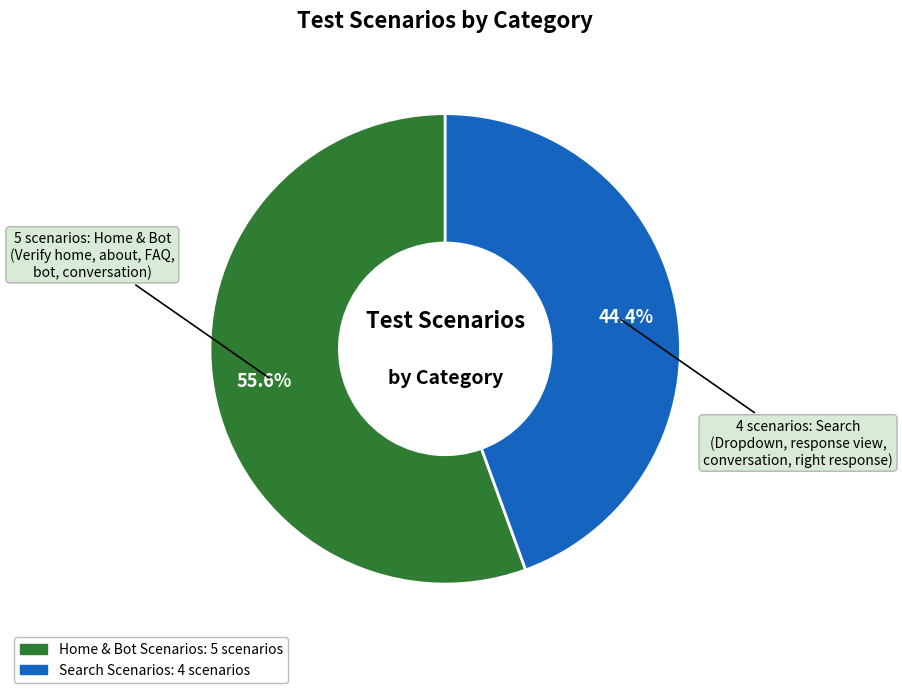

Which category accounts for the majority?

Home & Bot Scenarios